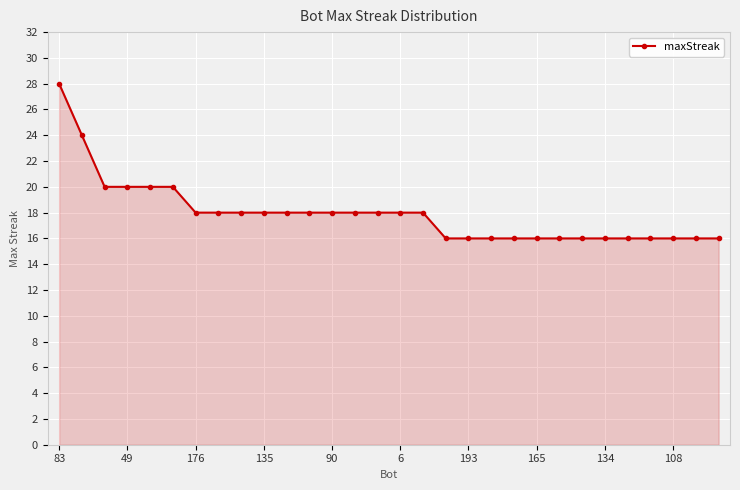

What is the average value?

18